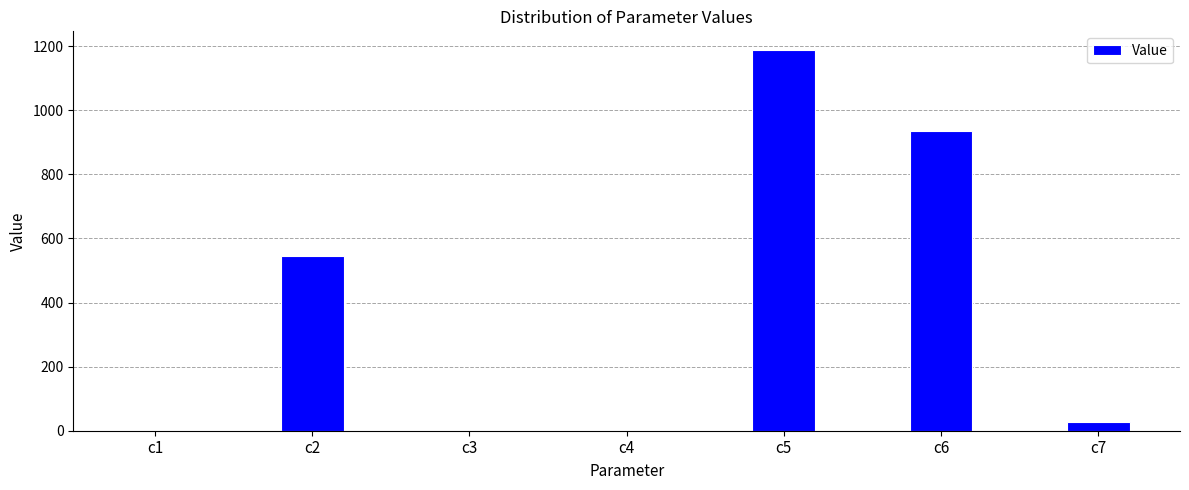

What is the change in value from c2 to c6?

+391.1